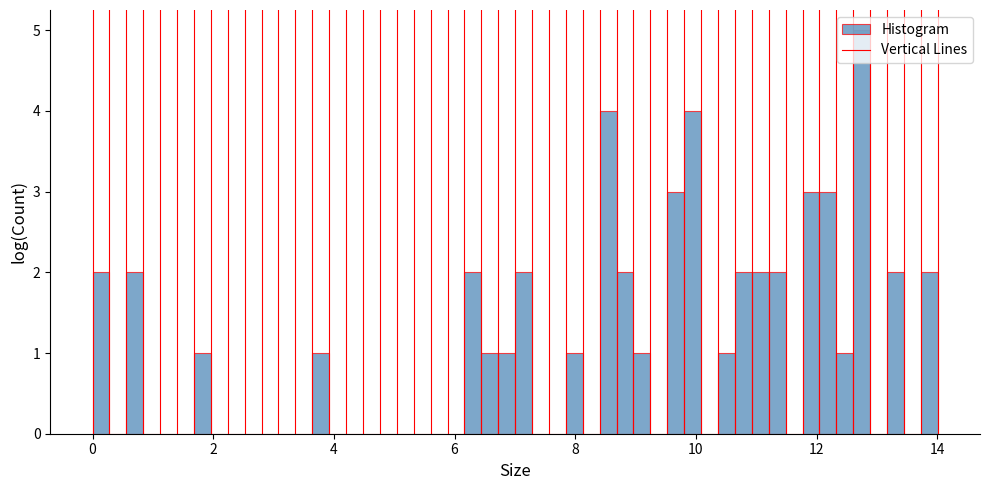

Read against the x-axis, roughly where is the centre of the tallest bar?

12.8